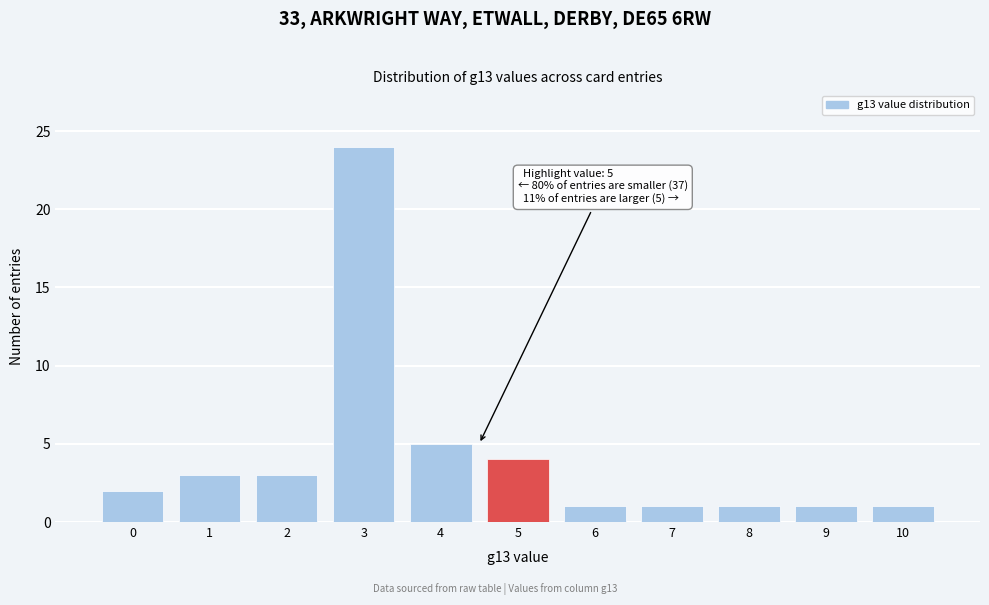

Reading left to right, list all the values displayed in this chart.

2	3	3	24	5	4	1	1	1	1	1